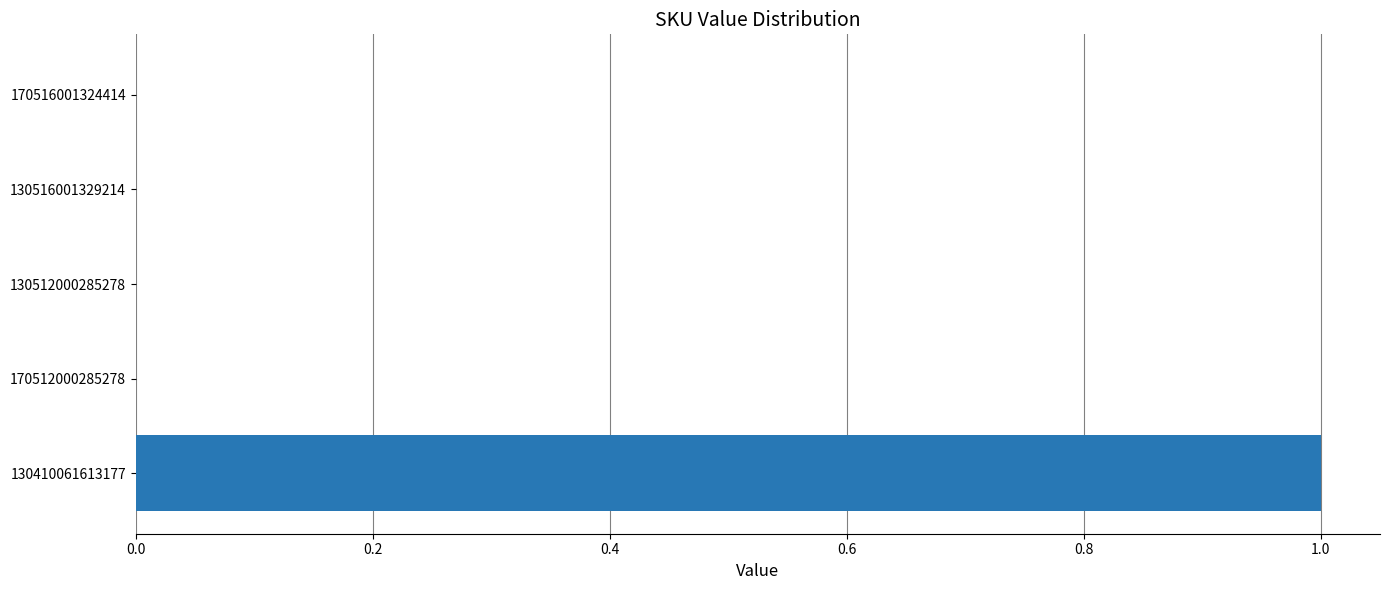

Reading bottom to top, extract all data points from this chart.

130410061613177=1	170512000285278=0	130512000285278=0	130516001329214=0	170516001324414=0